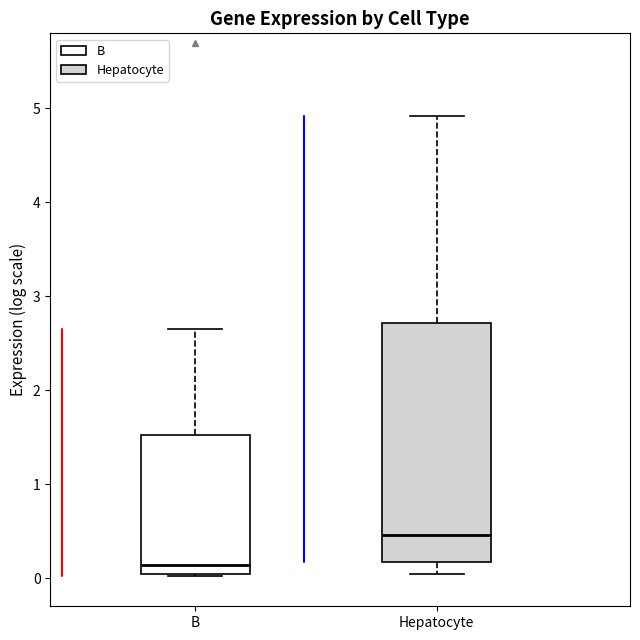

Reading left to right, transcribe this box plot: for each box, give where its median line is, the range the box spans, and where its two whiskers end, as read against the y-axis. The values are not printed on the chart, so give them approximately, as read against the axis.

B: median 0.1, box 0.0 to 1.5, whiskers 0.0 (just below the box's lower edge) to 2.6
Hepatocyte: median 0.5, box 0.2 to 2.7, whiskers 0.0 to 4.9